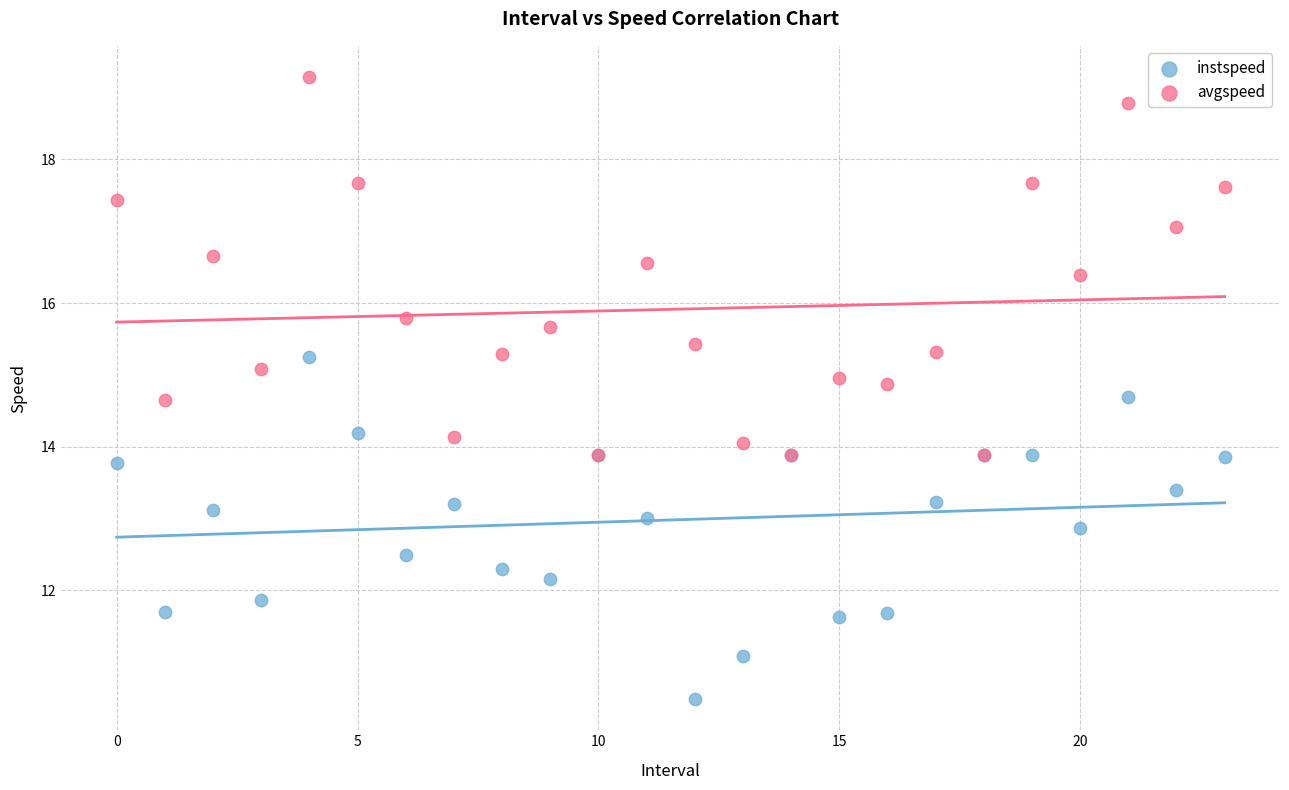

In the avgspeed series, what Y value is closest to 16?

15.8